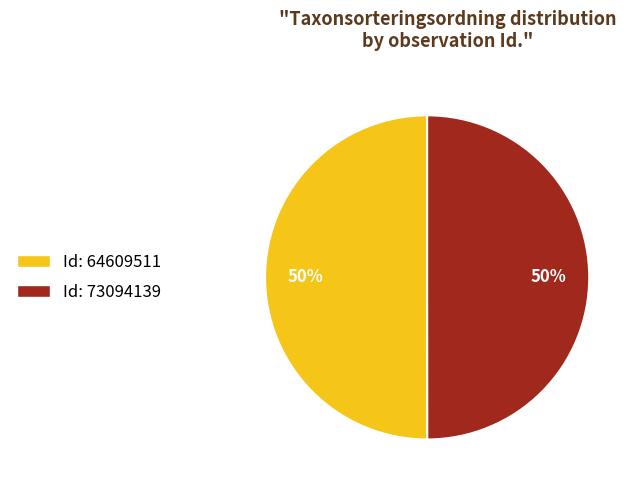

What is the ratio of the value at Id: 64609511 to the value at Id: 73094139?

1.0